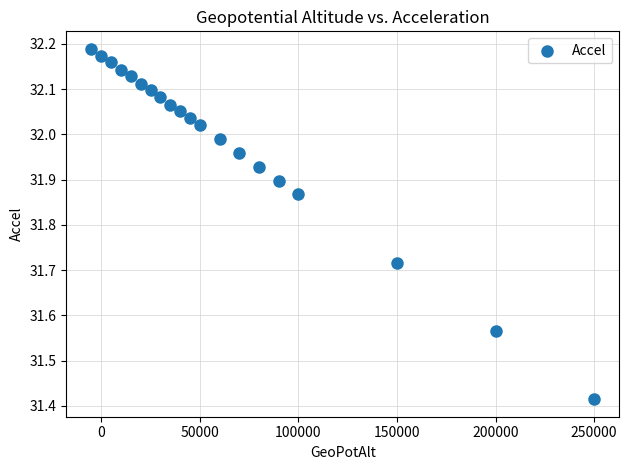

What is the range of X values (max minus min)?

255000.0